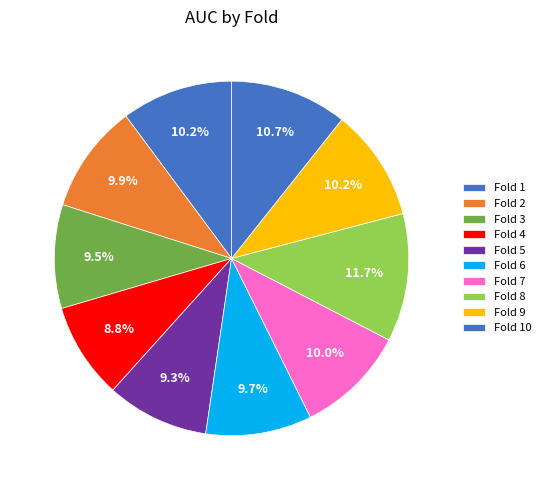

To the nearest percent, what is the average slice percentage?

10%